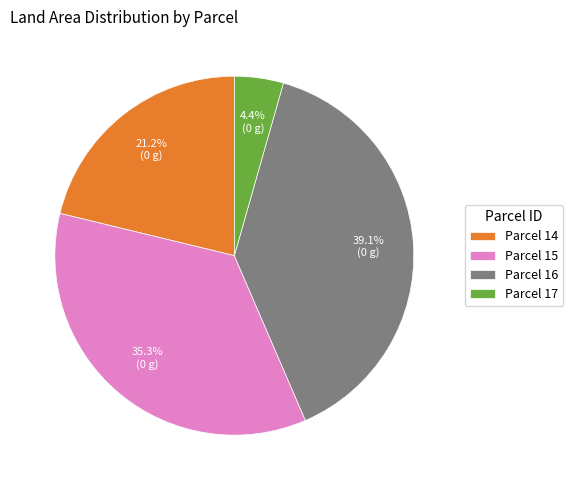

Which category has the biggest portion of the pie?

Parcel 16